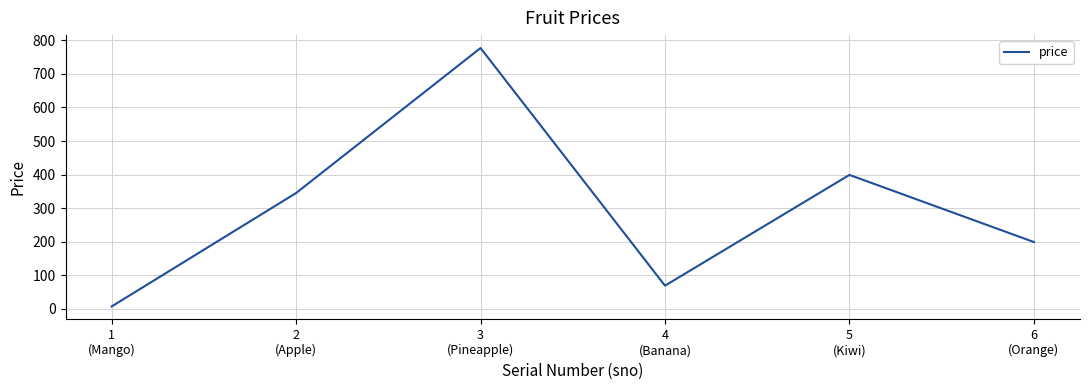

Does the chart display data point markers on the line(s)?

No